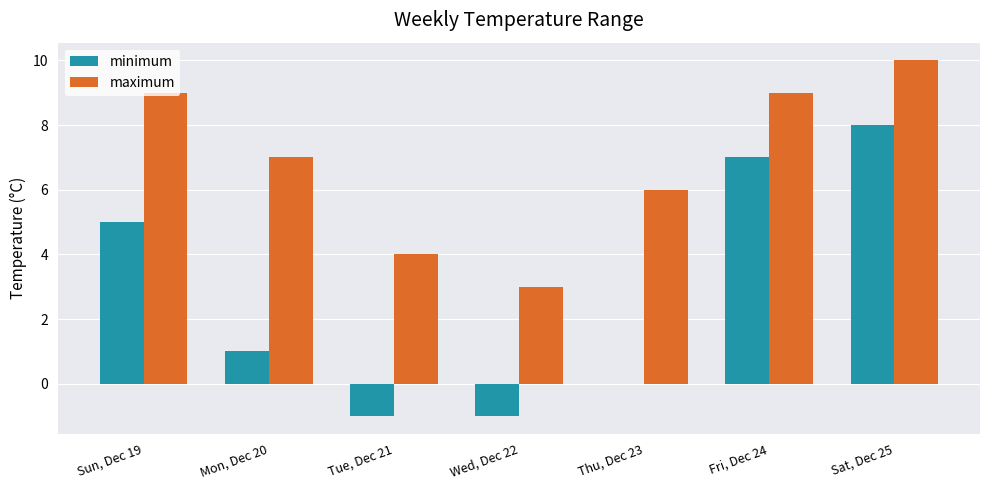

What is the total value across all series at Sun, Dec 19?

14